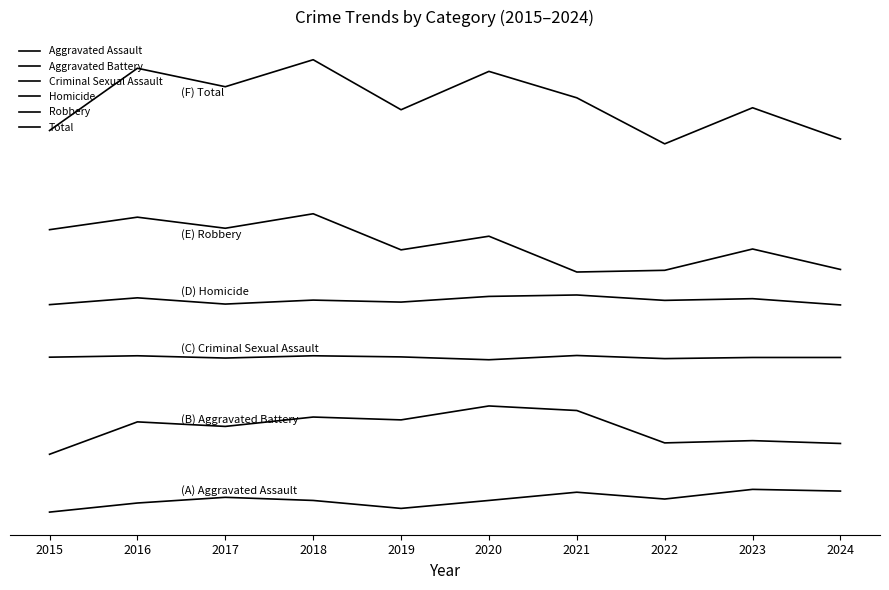

At which category does Robbery reach its first local peak?

2016